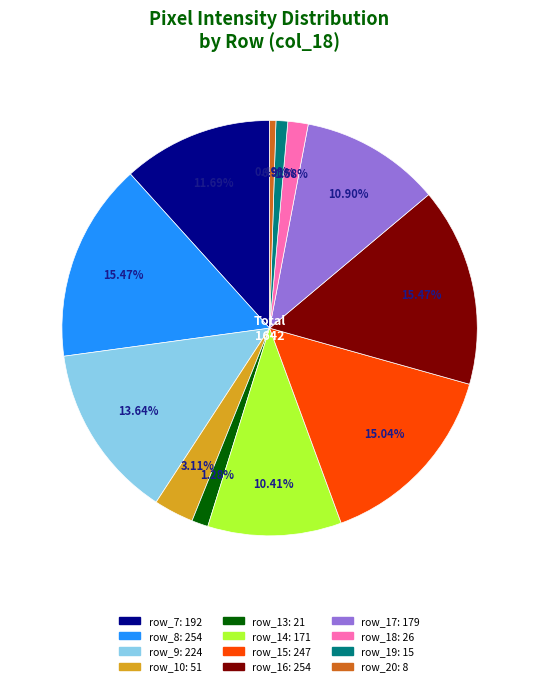

Is there any slice that represents more than half of the pie?

No